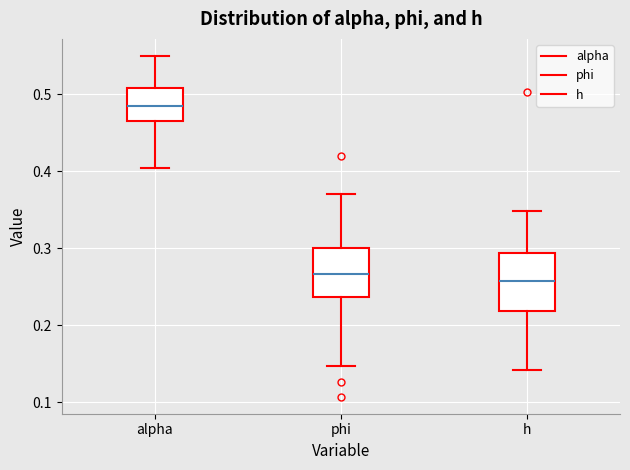

Which box is the tallest, from its lower edge to its upper edge?

h